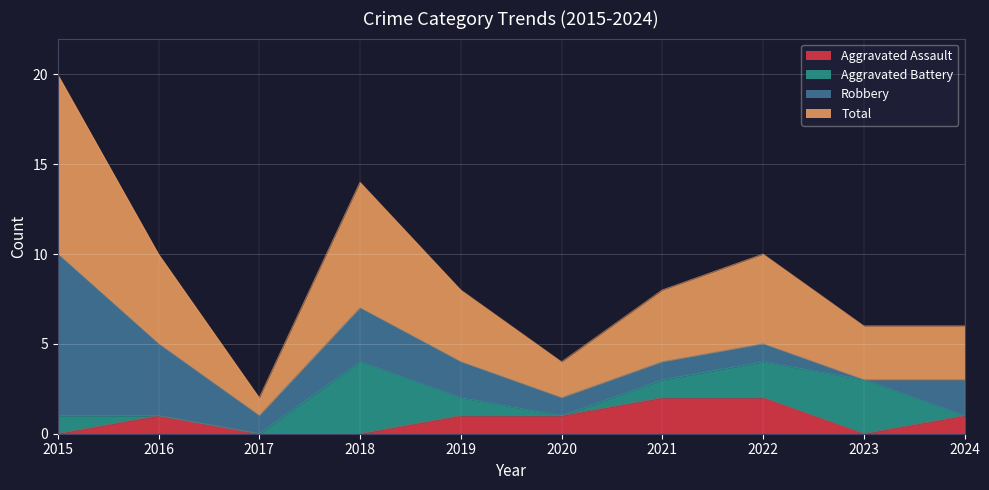

The value of Aggravated Assault at 2021 is 2. True or false?

True